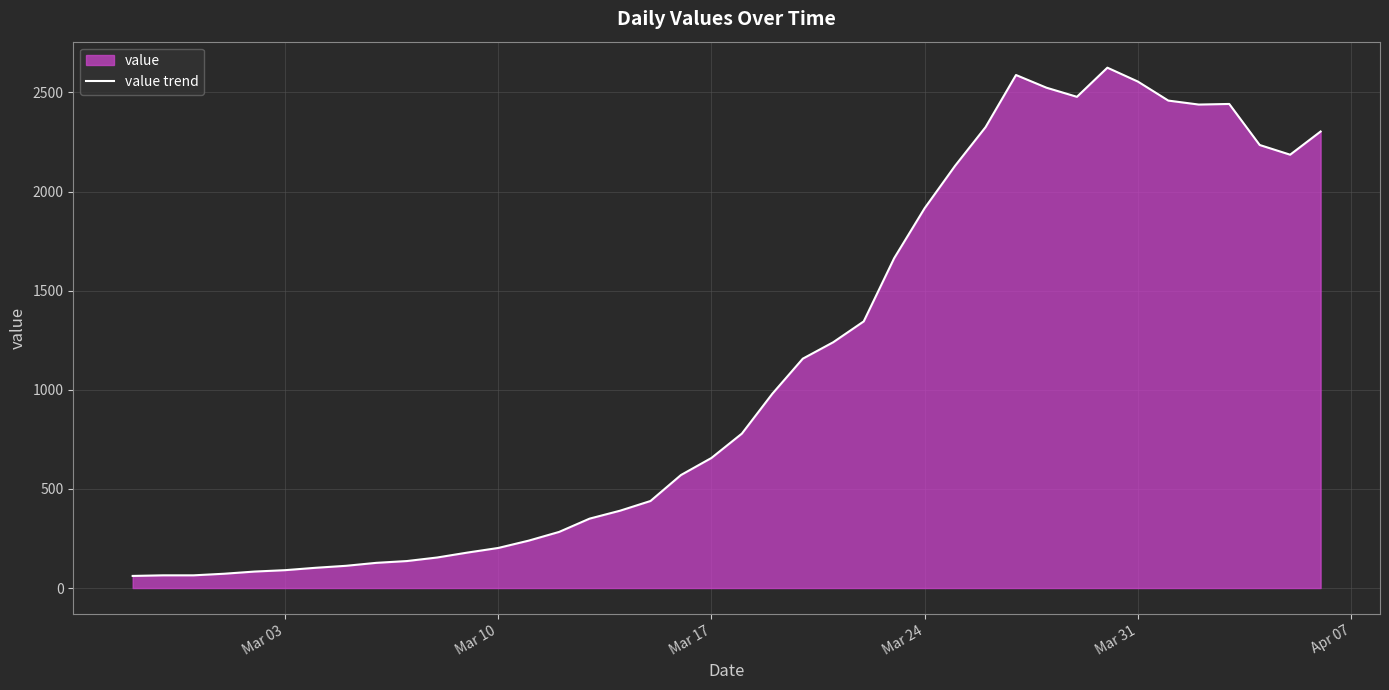

What is the difference between the maximum and minimum values?

2564